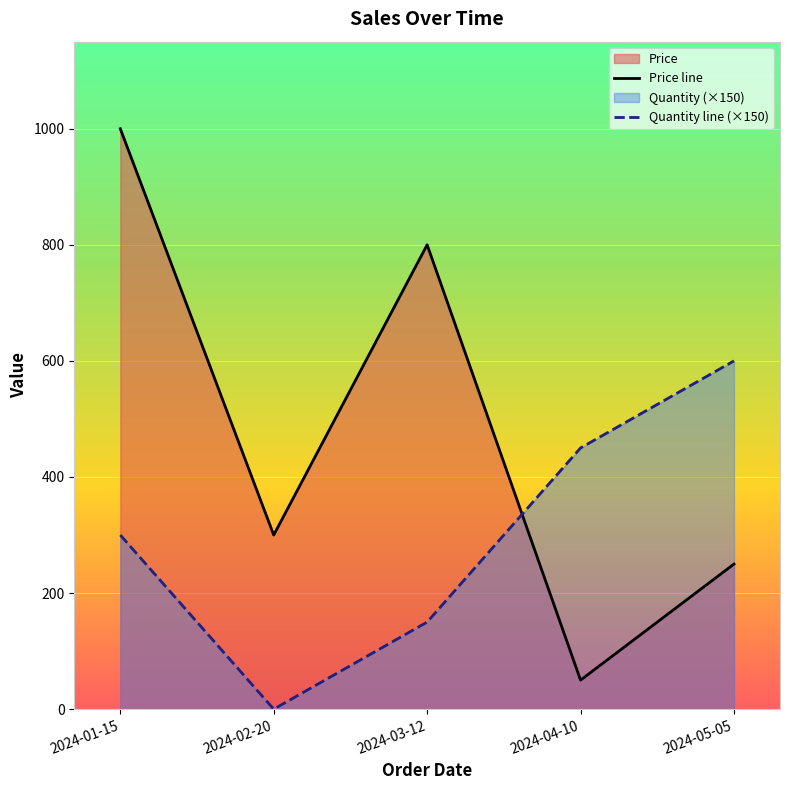

Does the chart display data point markers on the line(s)?

No